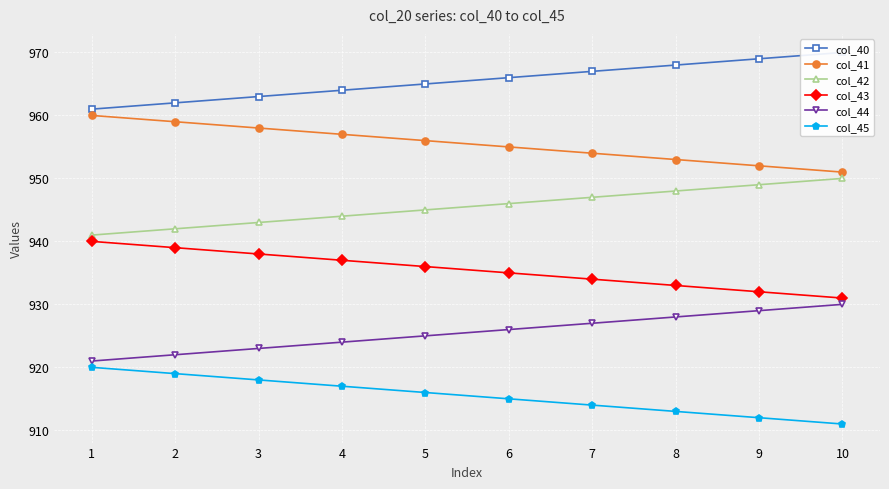

What is the value of the col_44 point at the 8th from the left?

928.0